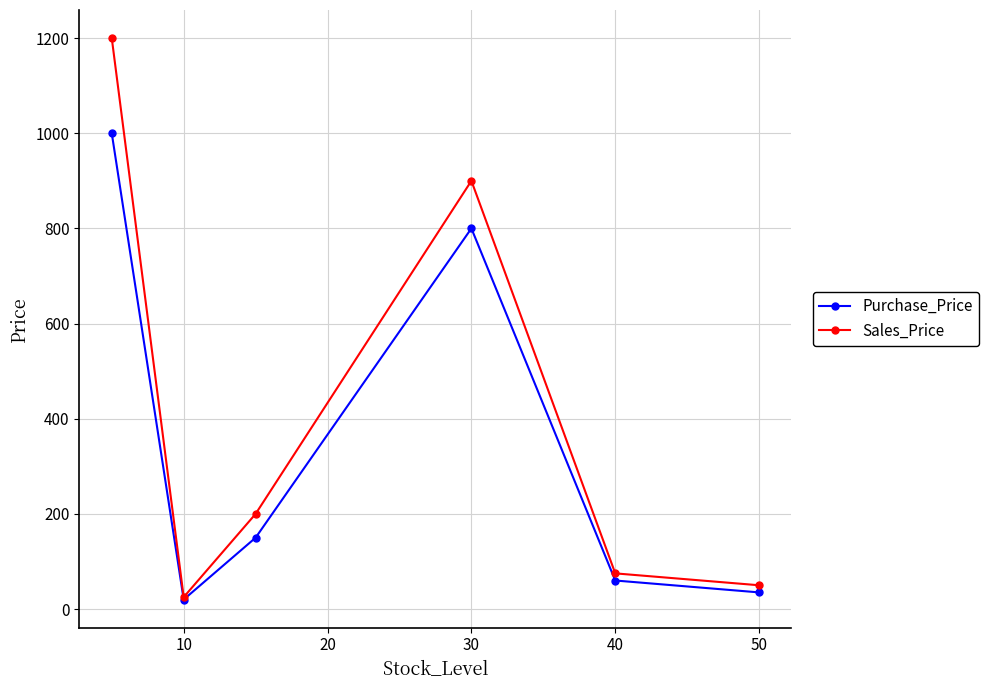

How many categories are shown in the chart?

6